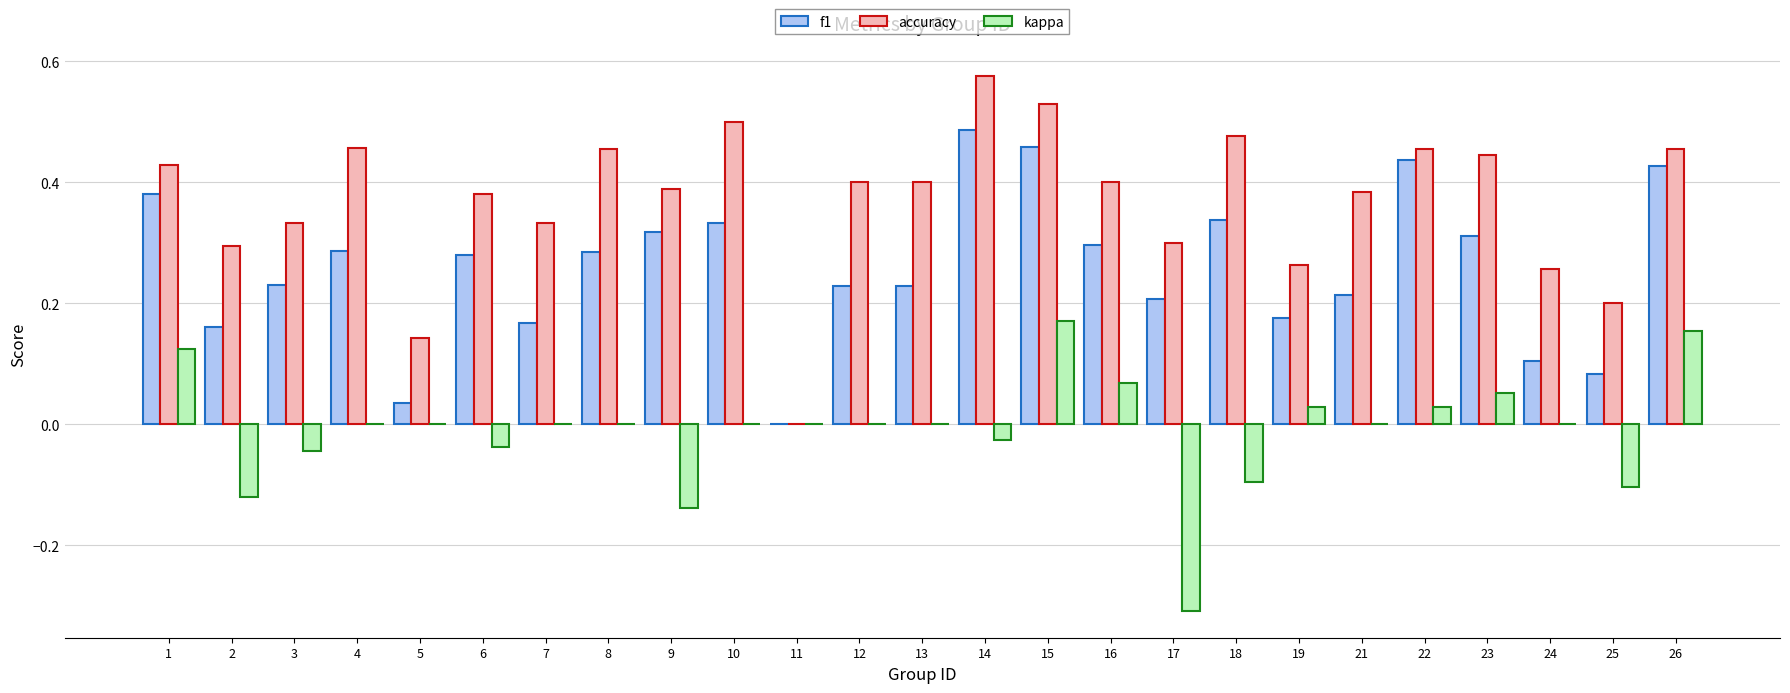

What is the total value across all series at 8?

0.7